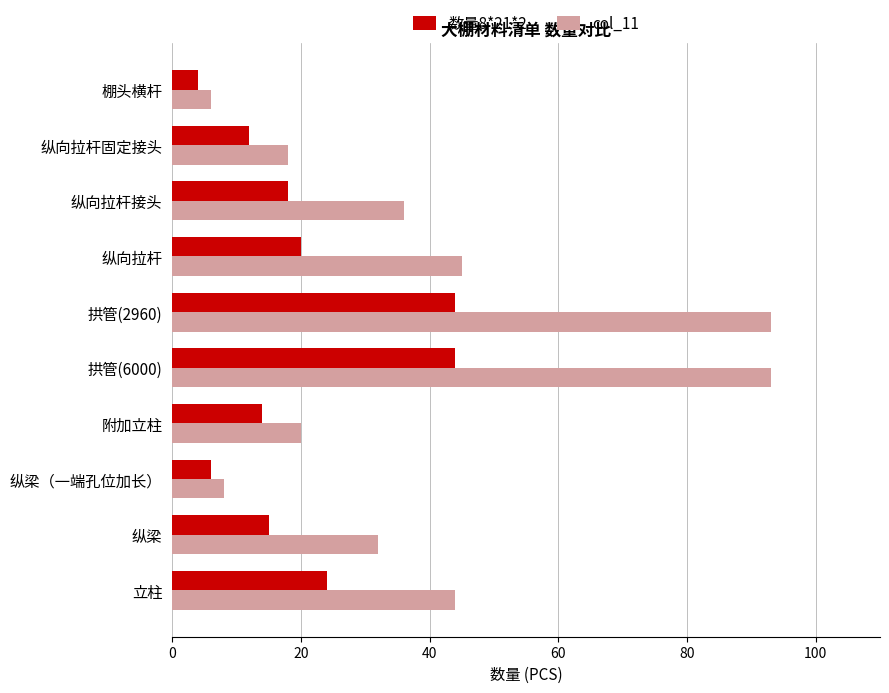

List the series in order of their overall mean, highest first.

col_11, 数量8*21*2